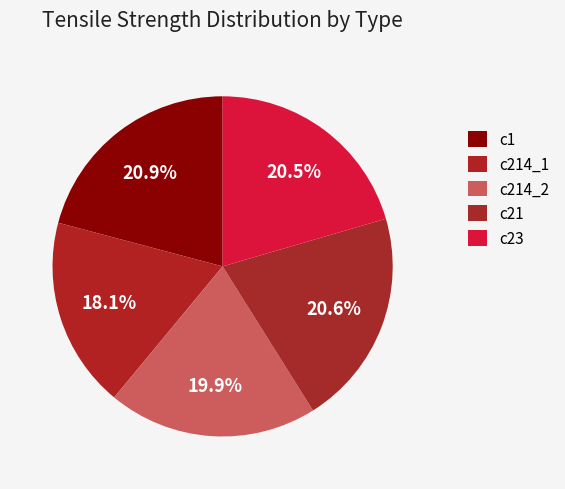

Count the number of slices in the pie.

5